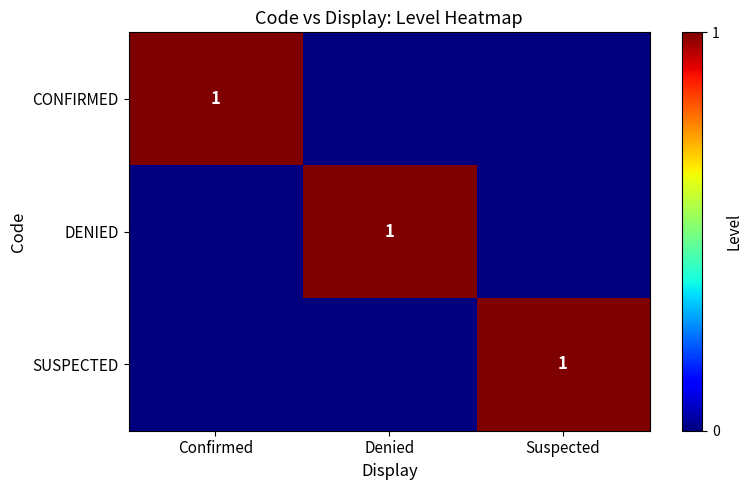

The value of SUSPECTED at Suspected is 2. True or false?

False